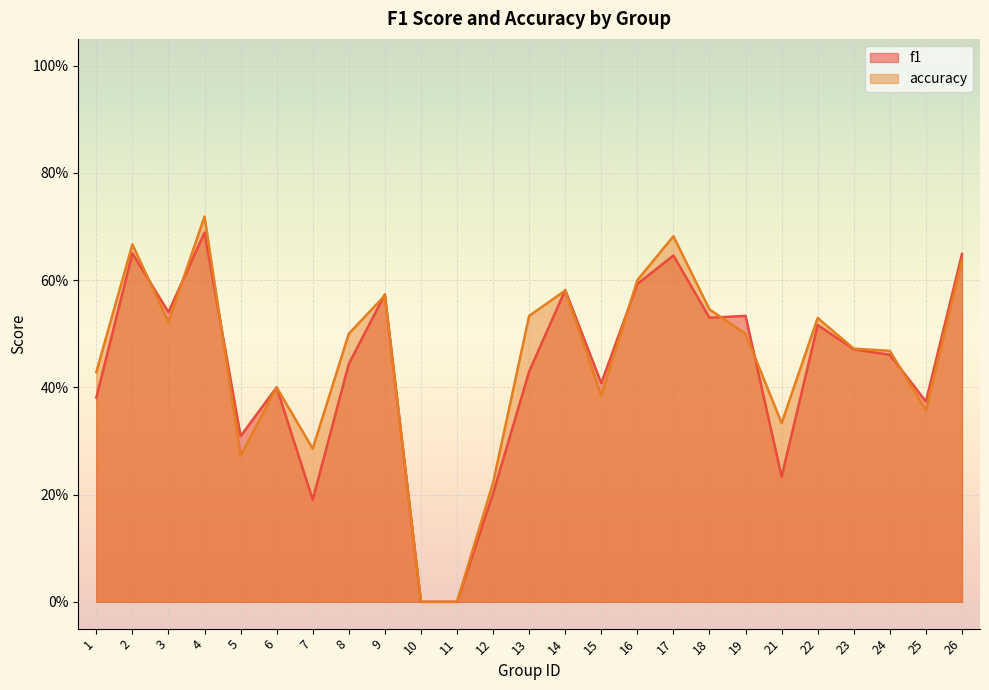

How many lines are shown in the chart?

2